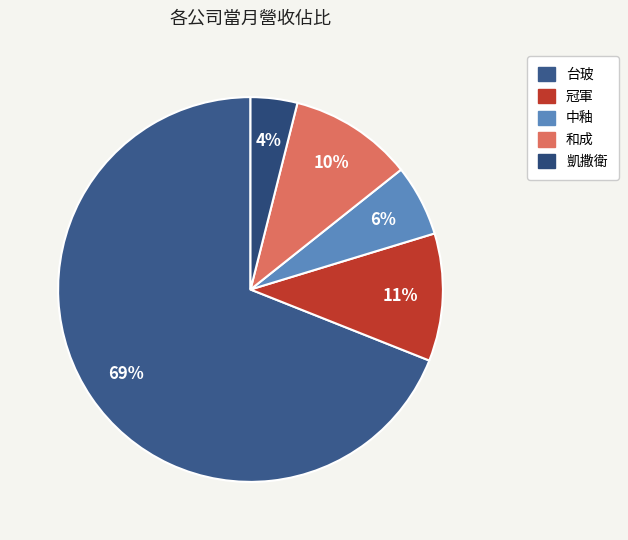

Is it true that 冠軍 is 11% of the pie?

True